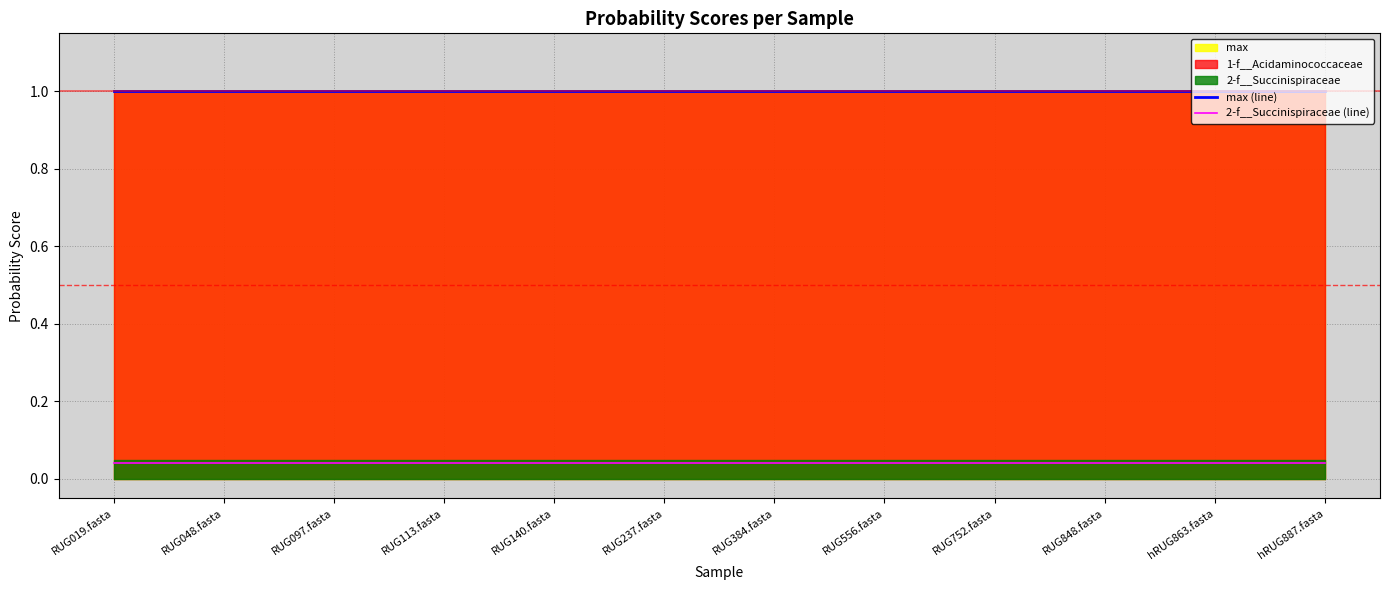

True or false: max (line) has more than 2 points higher than both neighbors.

False